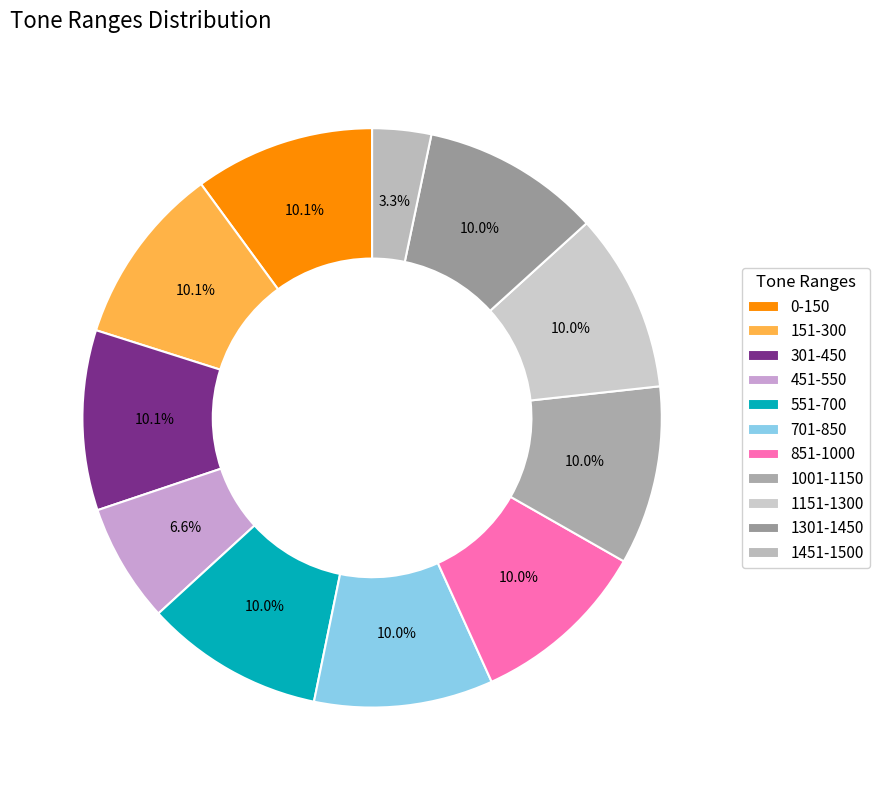

How many segments does this pie chart have?

11